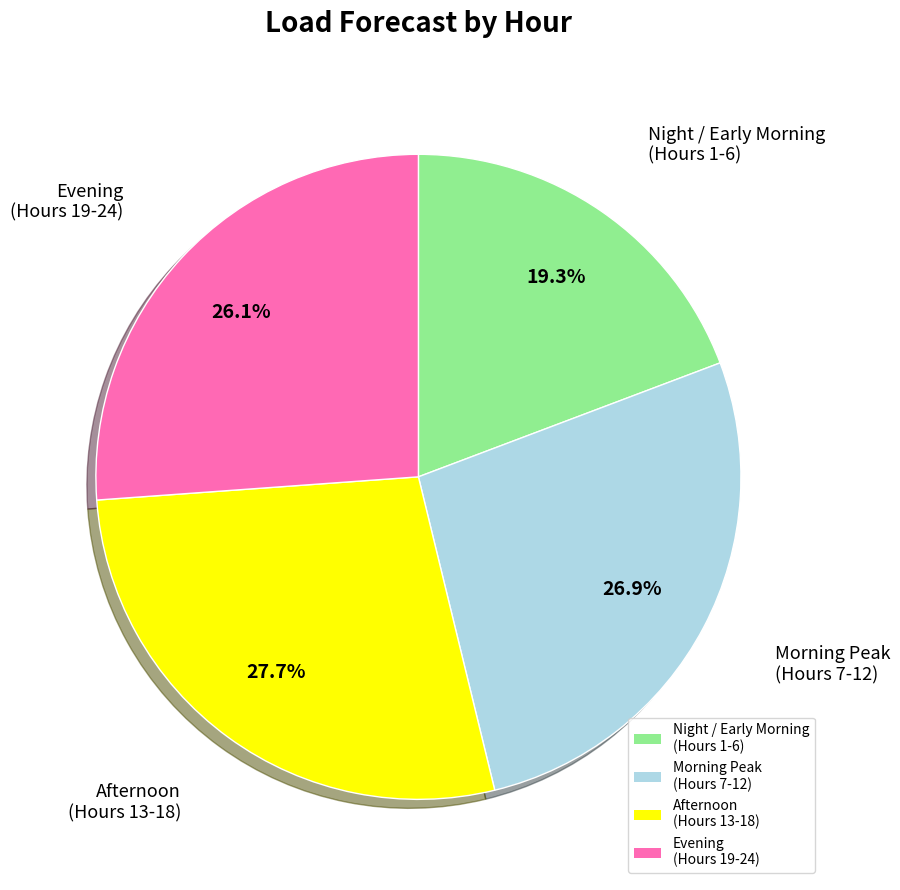

What percentage is NOT represented by Morning Peak (Hours 7-12)?

73.1%